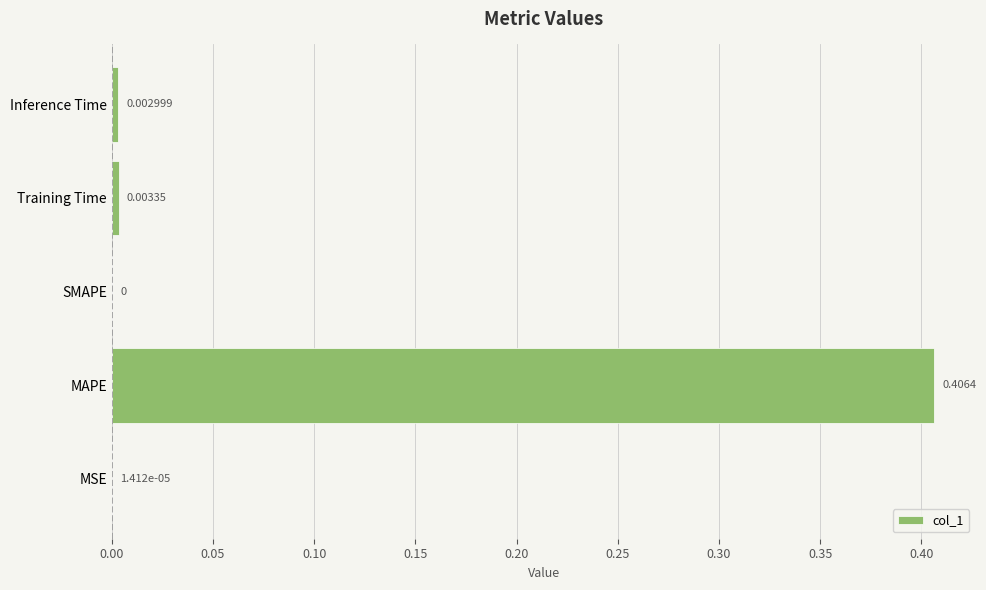

At which label is the value closest to 0?

SMAPE